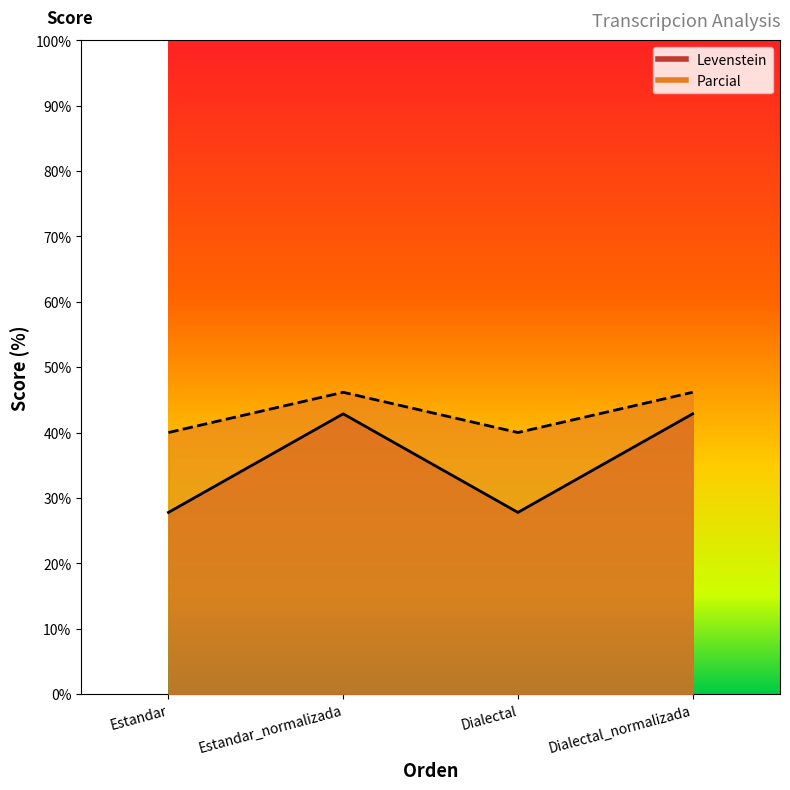

Which has a higher value, Estandar or Estandar_normalizada?

Estandar_normalizada